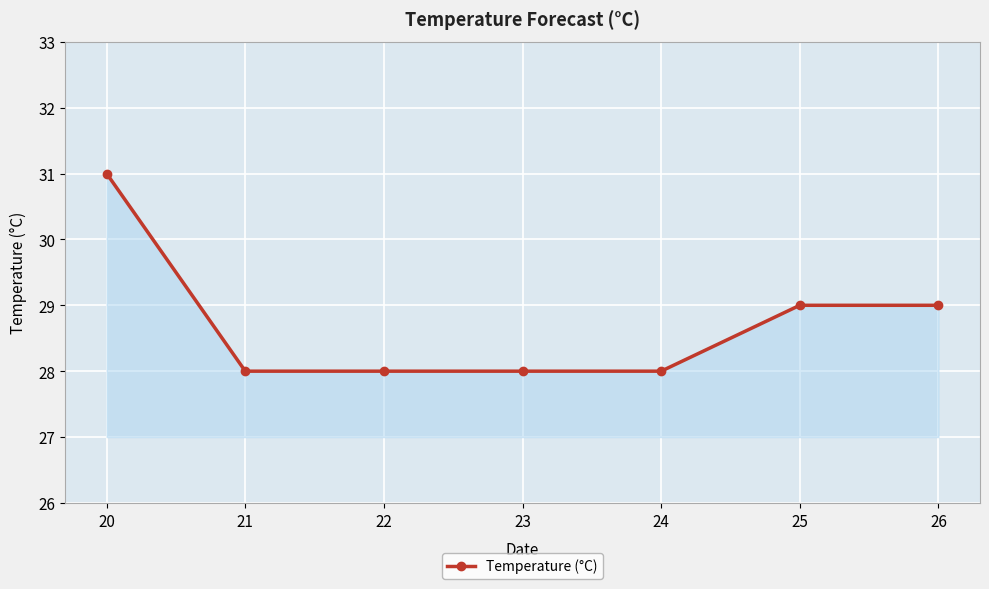

What is the value of the 1st point from the left?

31